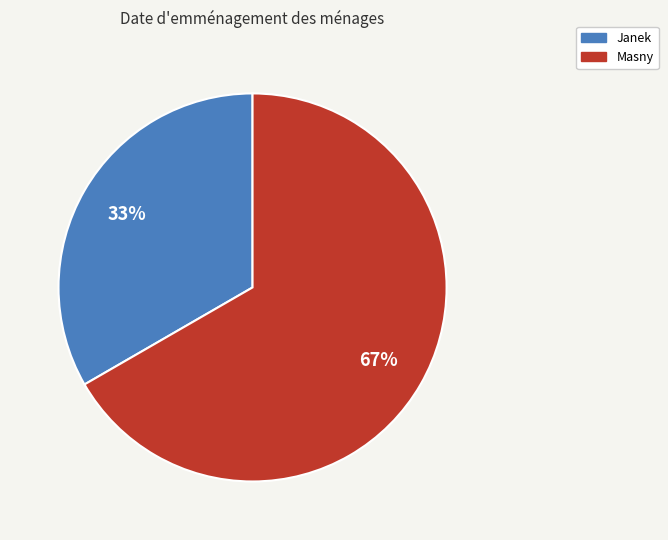

To the nearest percent, what is the average slice percentage?

50%